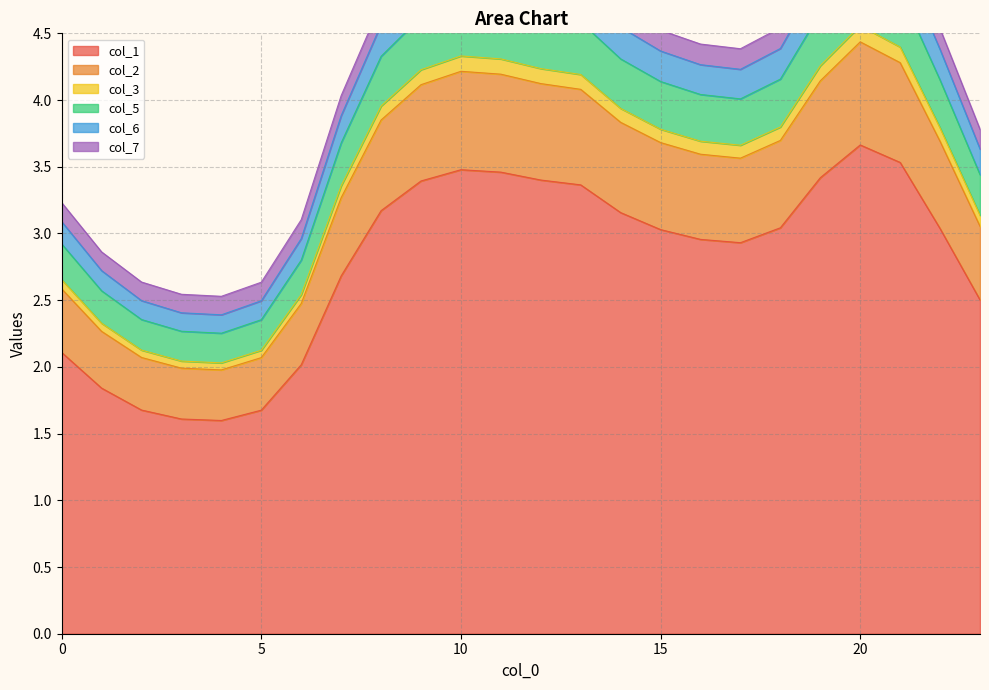

What is the difference between the highest and lowest values at 9?

1.6